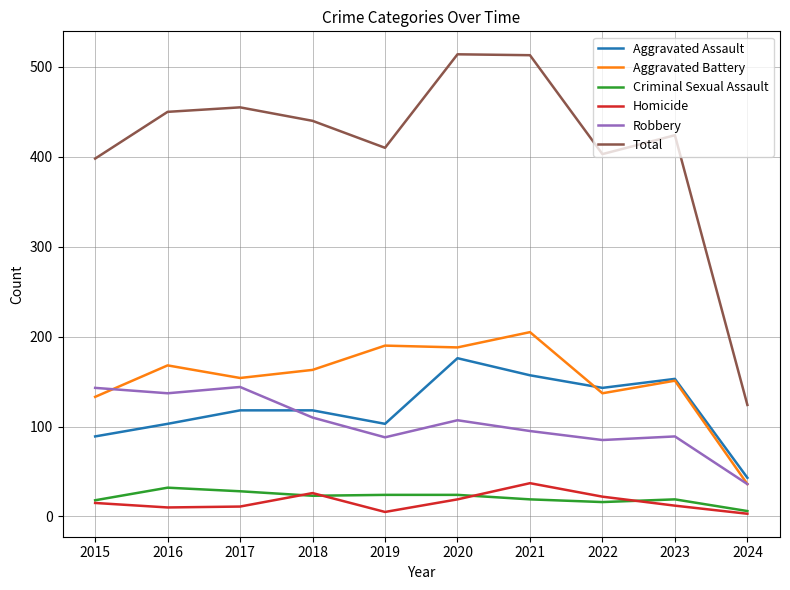

At which label is Total closest to 319?

2015